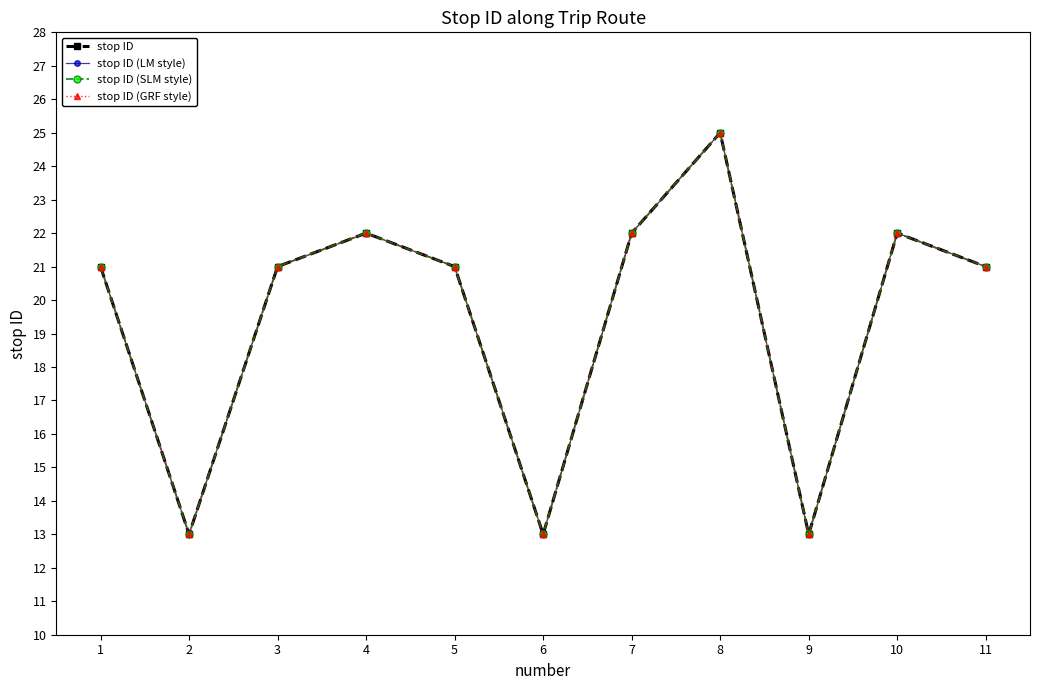

What is the value of the stop ID point at the 2nd from the left?

13